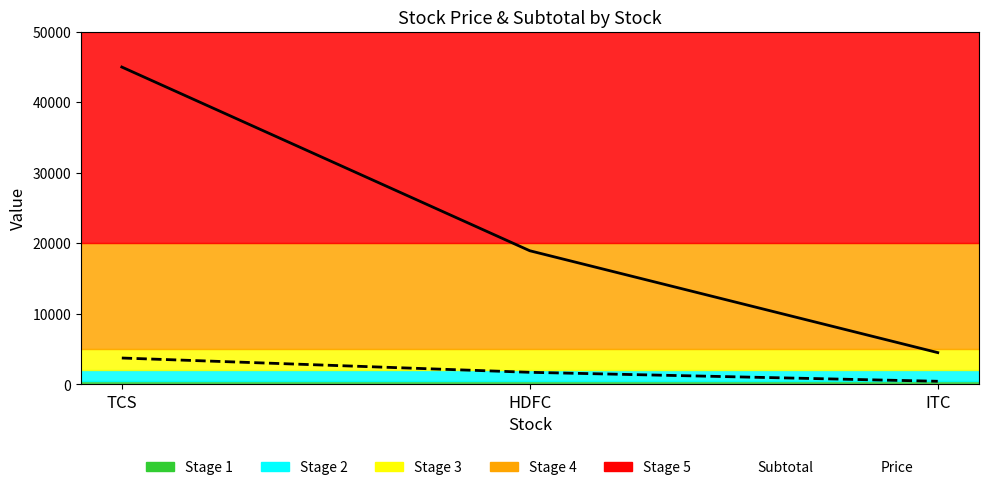

Rank the series by their average value, from highest to lowest.

Subtotal, Price